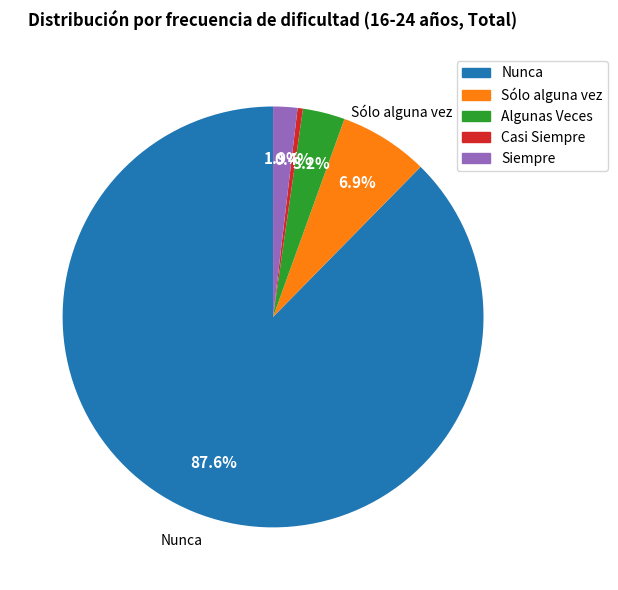

Is there any slice that represents more than half of the pie?

Yes